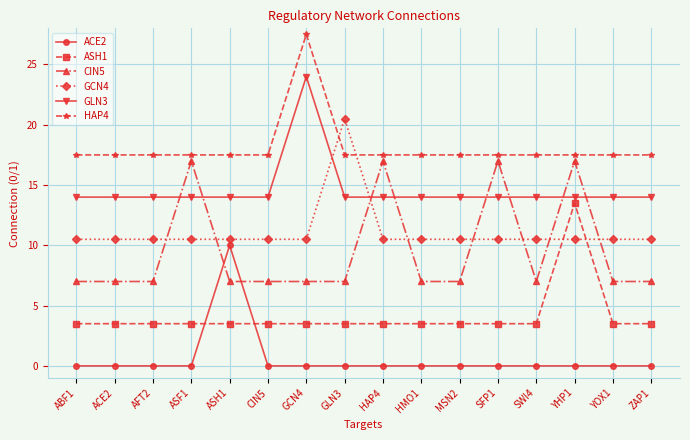

Read the ASH1 value at CIN5.

3.5